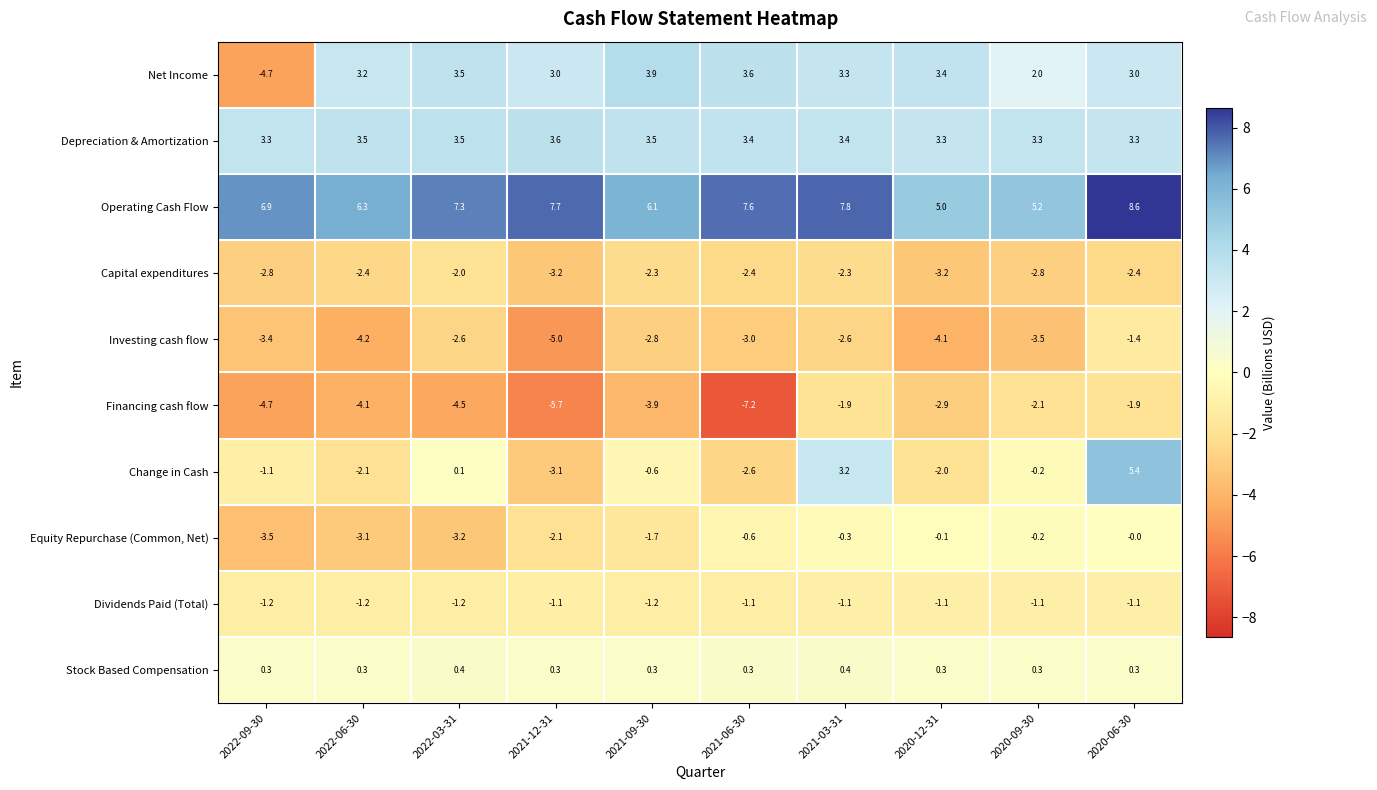

Is it true that Equity Repurchase (Common, Net) equals -3.1 at 2022-06-30?

True